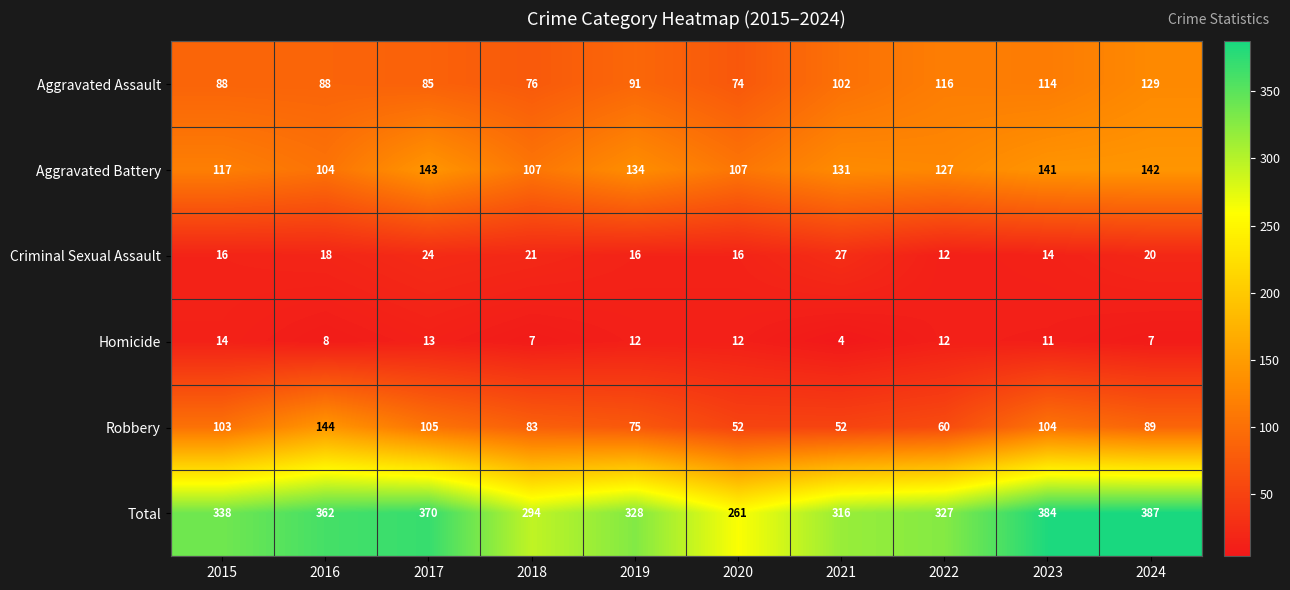

What is the sum of all Homicide values?

100